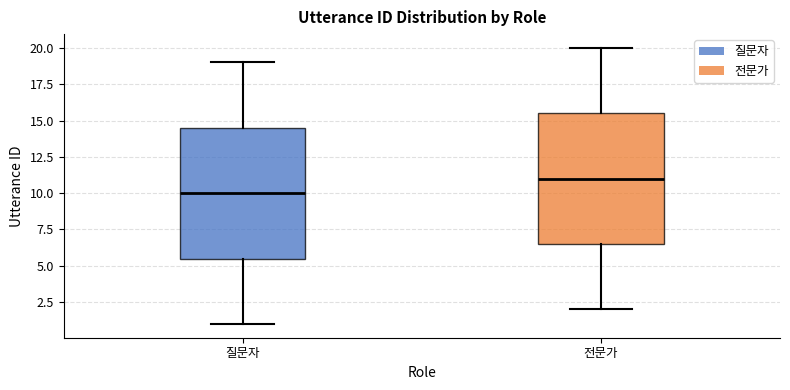

Where is the lower edge of the box for 질문자 on the y-axis? The values are not printed on the chart, so give them approximately, as read against the axis.

5.5